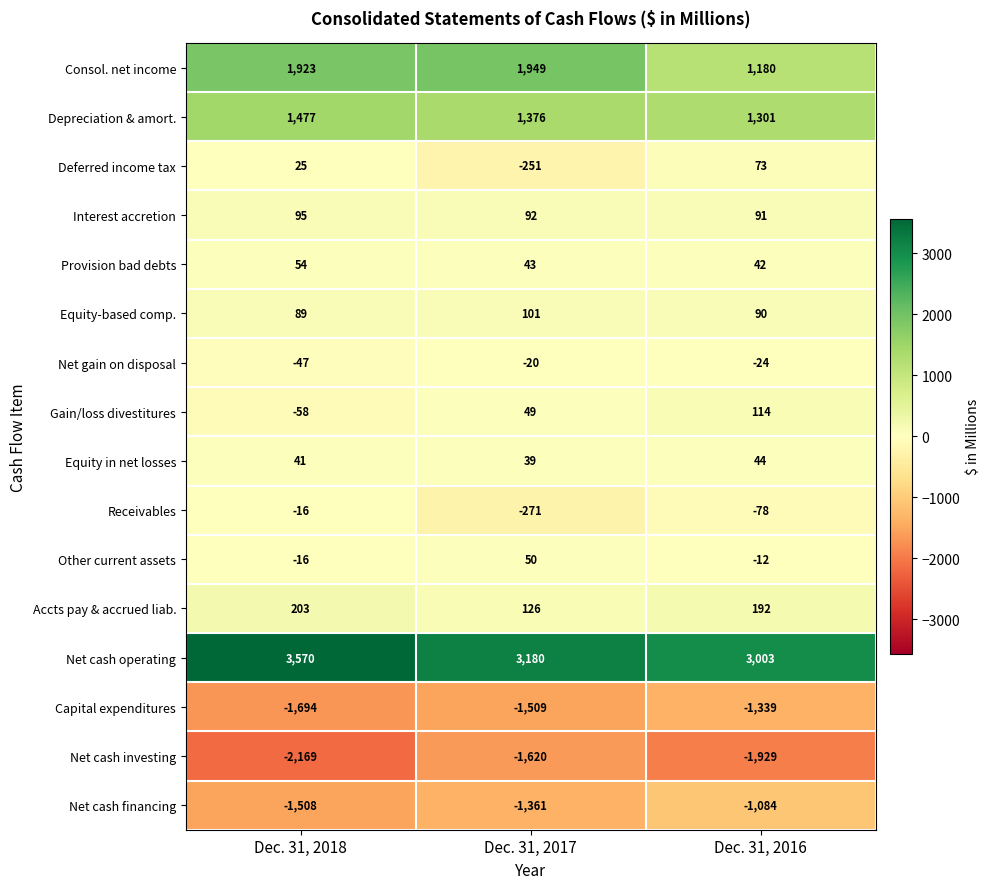

Count the number of categories in the chart.

3